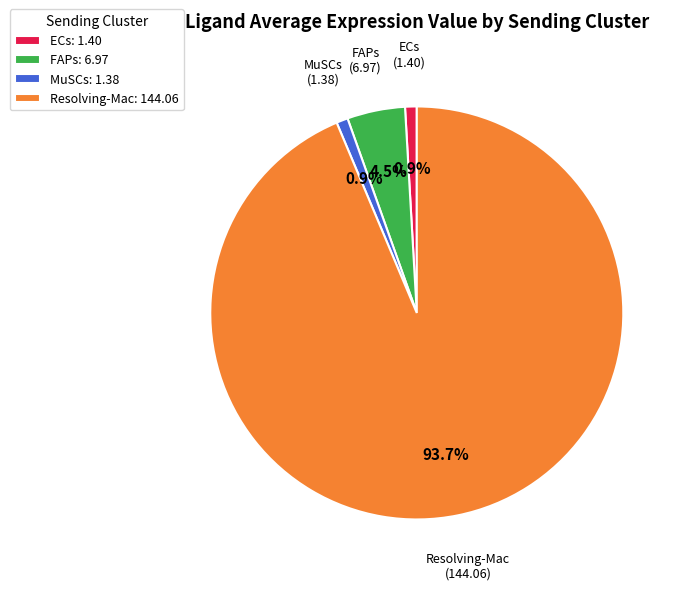

Which has a higher value, MuSCs or FAPs?

FAPs